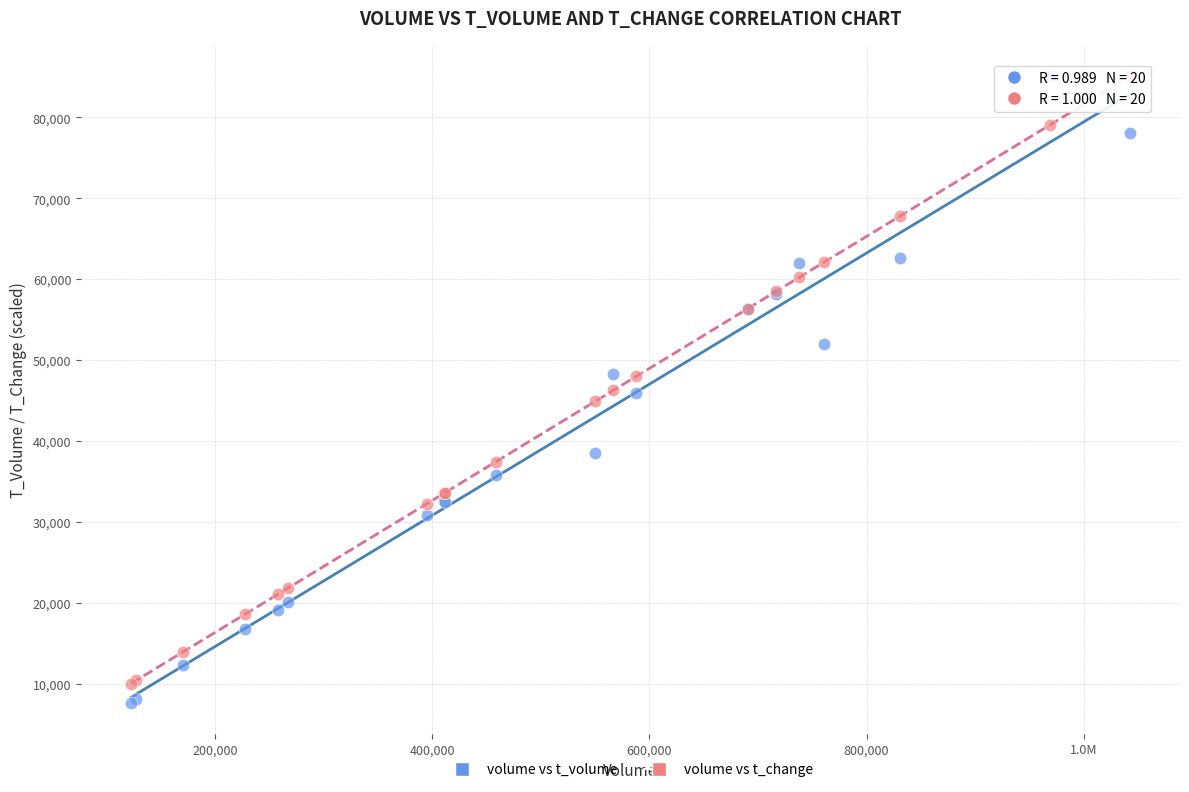

What is the X range (max minus min) for the scatter plot?

919968.0